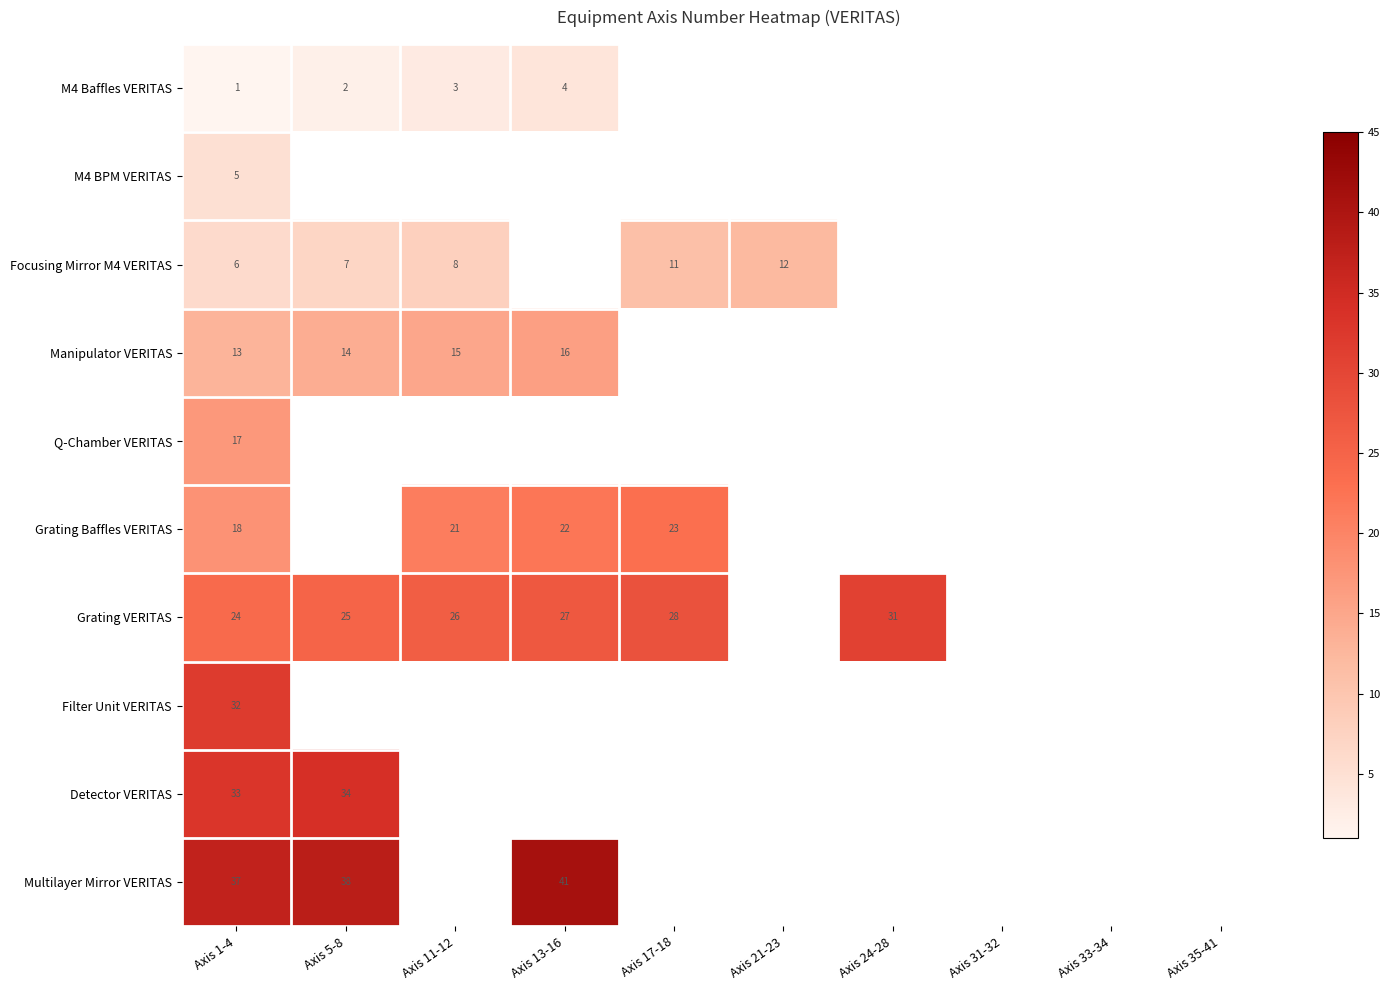

The value of Grating Baffles VERITAS at Axis 13-16 is 11.4. True or false?

False